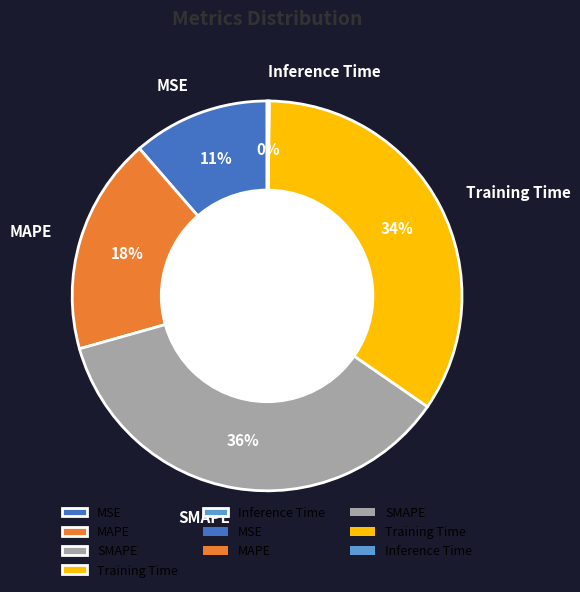

The SMAPE slice represents 36% of the pie. True or false?

True